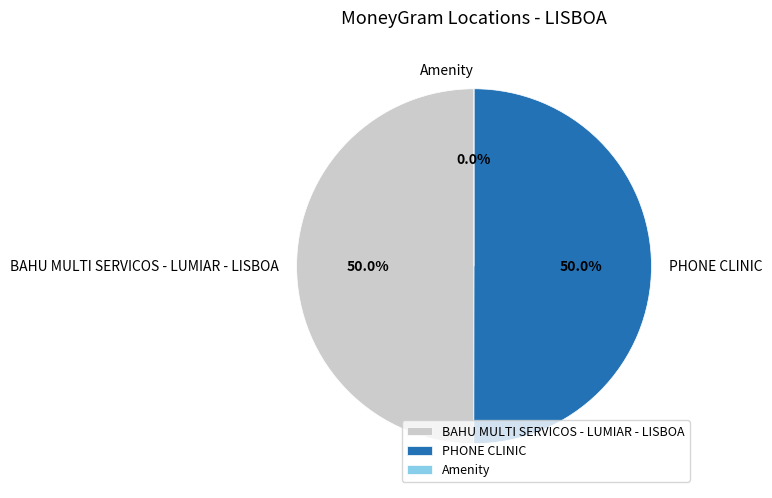

What is the majority slice?

PHONE CLINIC